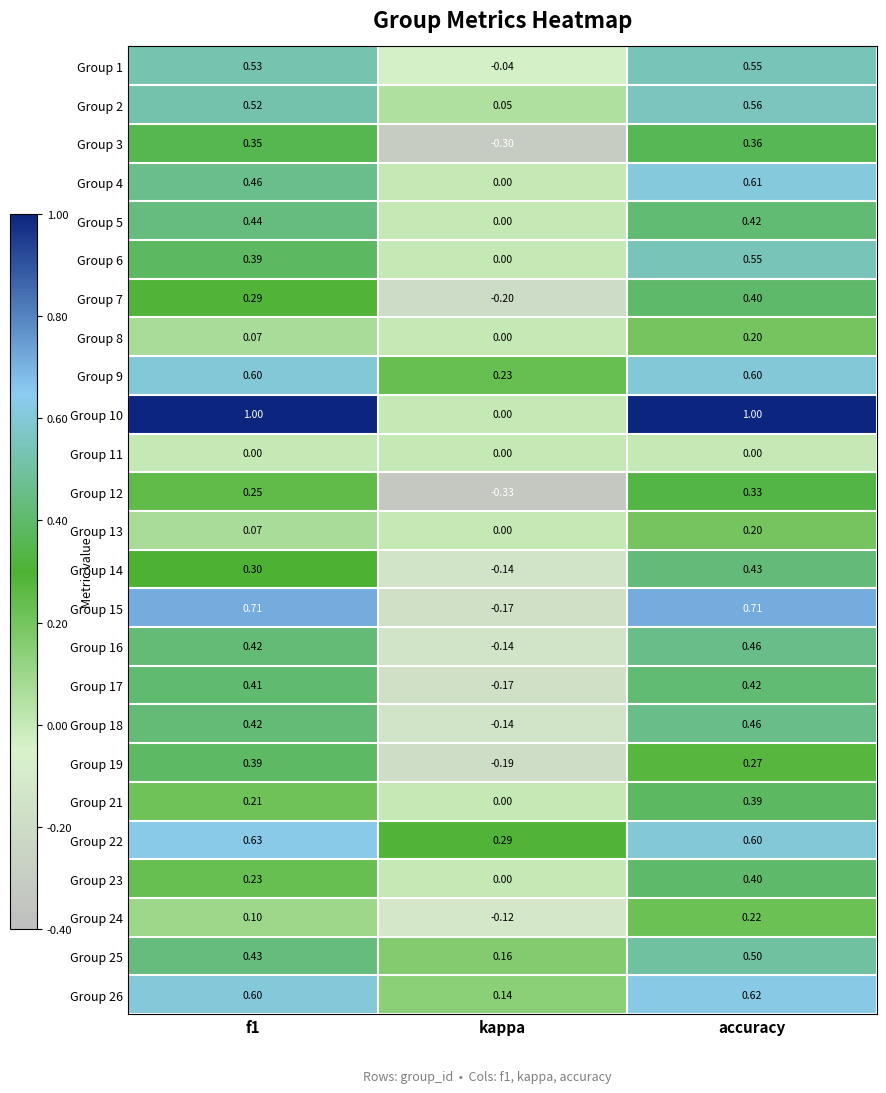

How many categories are shown in the chart?

3